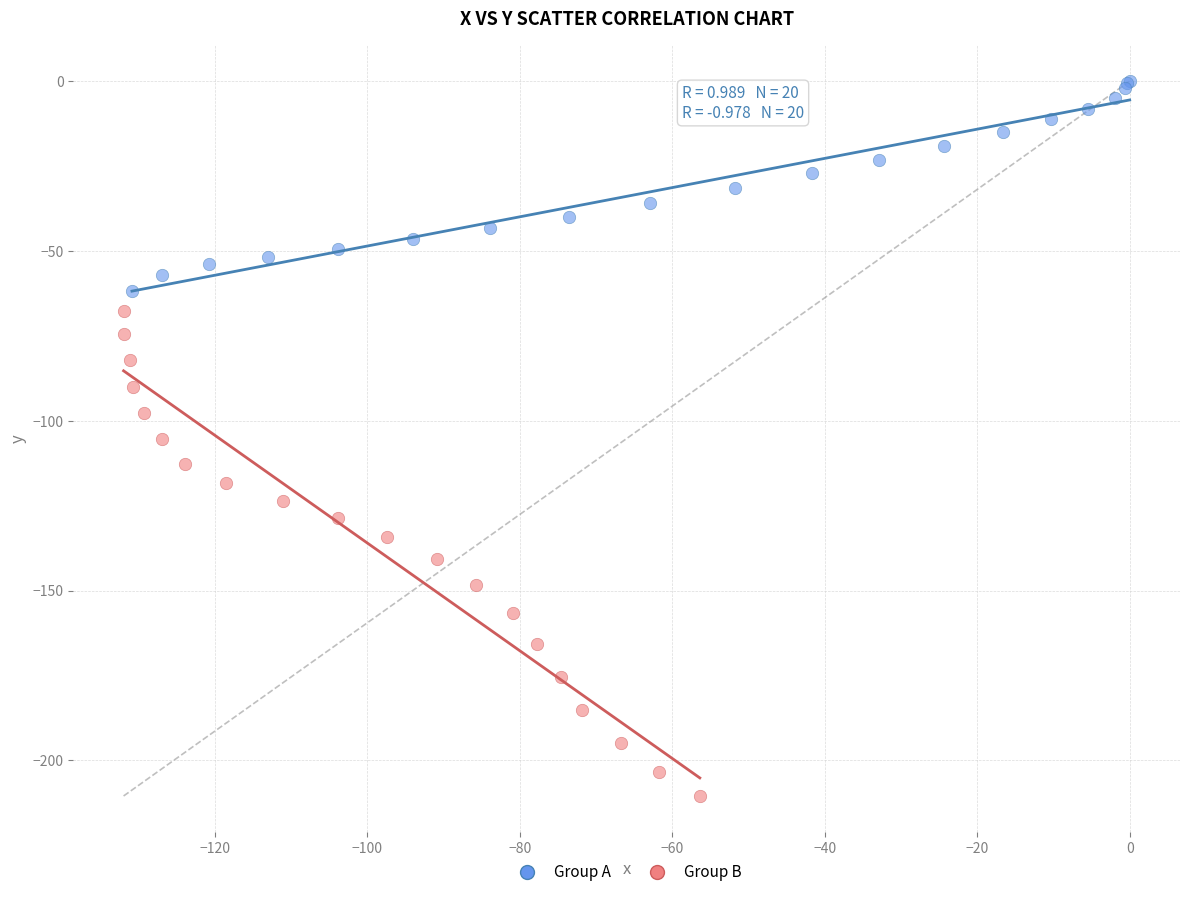

What are all the series names shown in the legend?

Group A, Group B